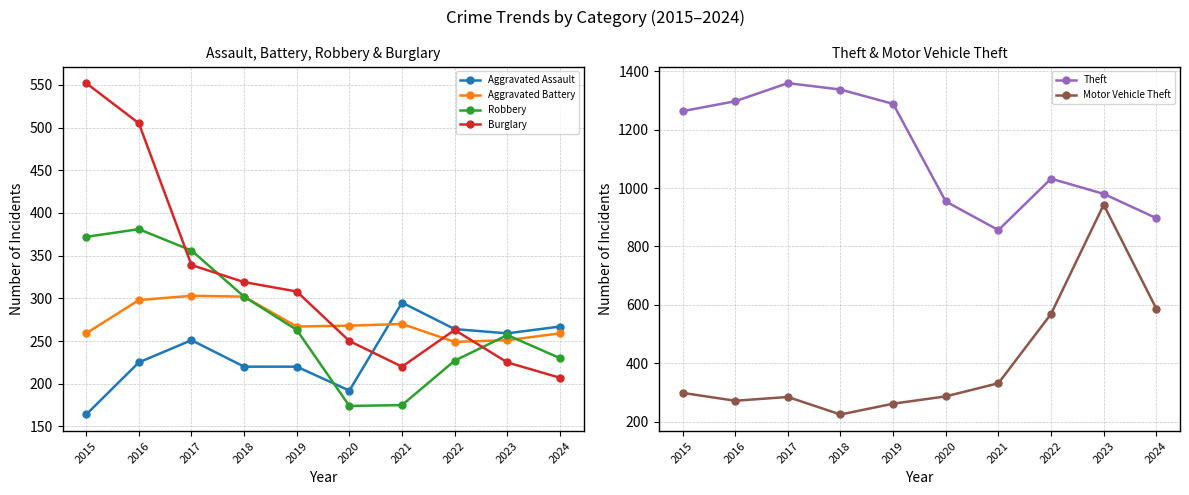

At which category is the sum across all series the highest?

2016